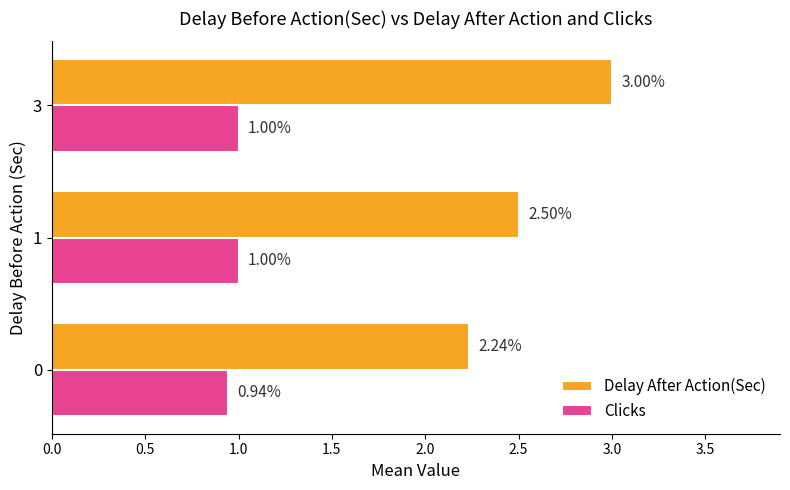

Which series has the widest spread of values?

Delay After Action(Sec)